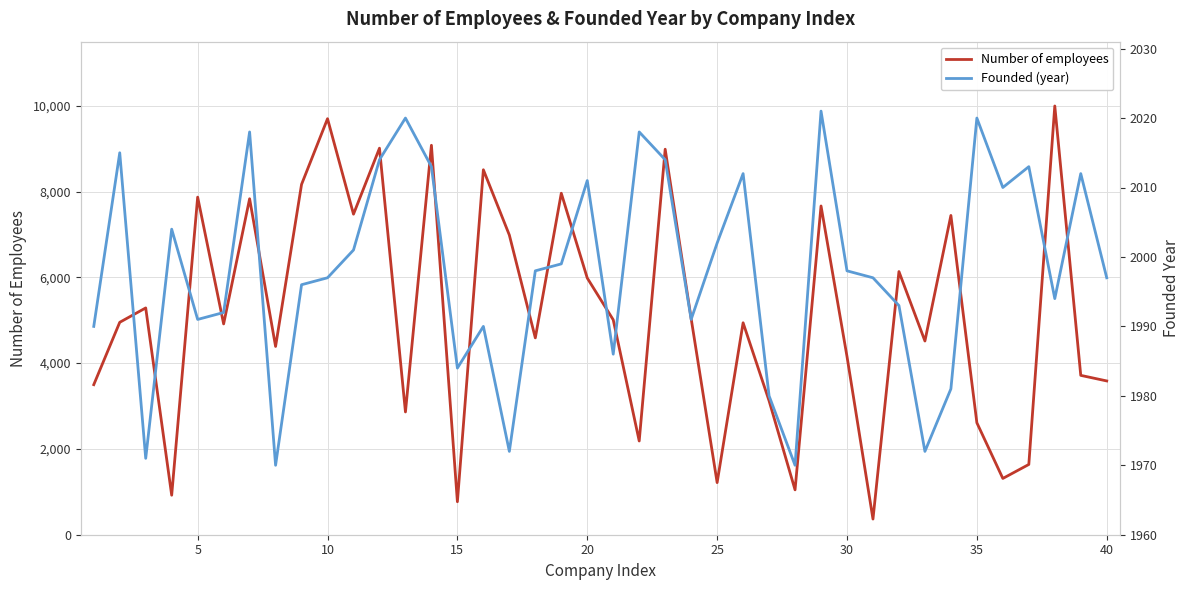

What is the minimum value for Number of employees?

365